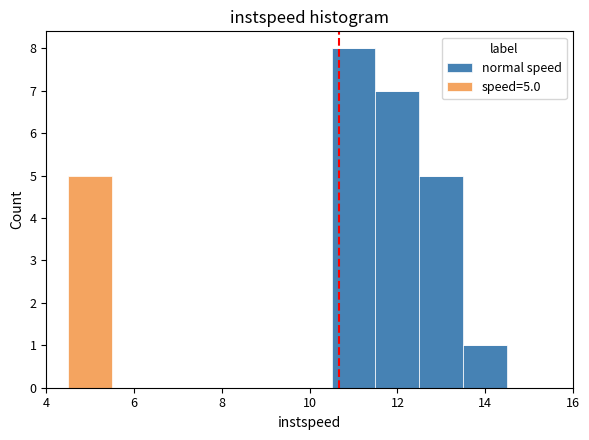

Which range on the x-axis has the tallest stacked bar (by total height)?

10.5 to 11.5